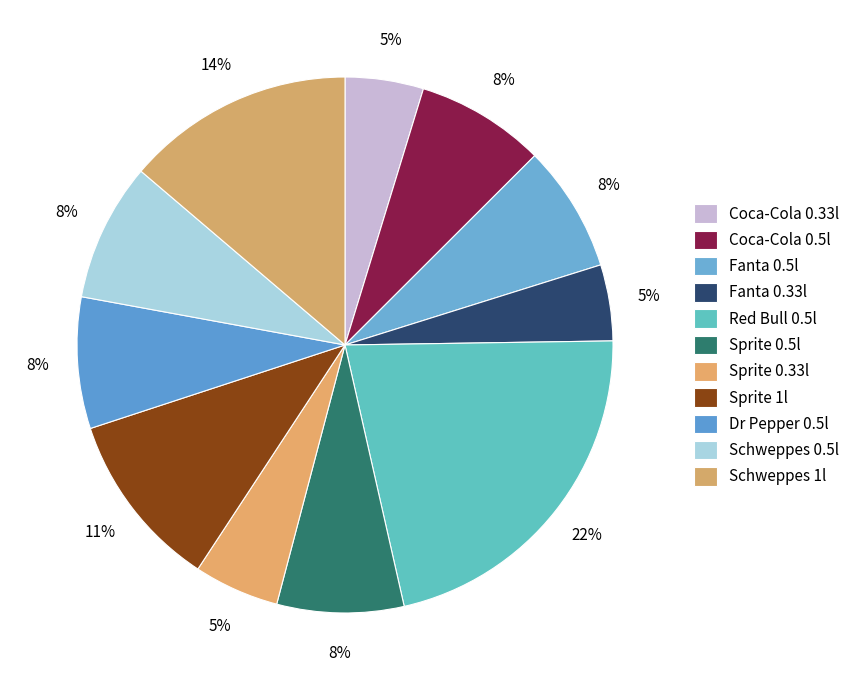

What is the total percentage of Coca-Cola 0.5l and Fanta 0.33l?

12.4%